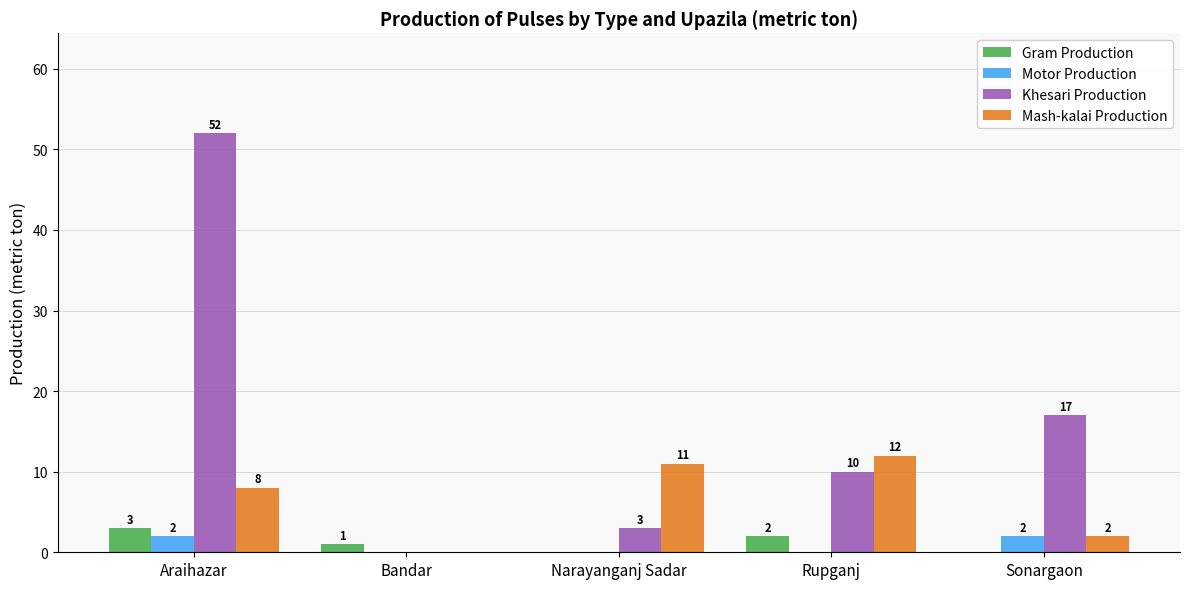

How many values in Motor Production are above zero?

2